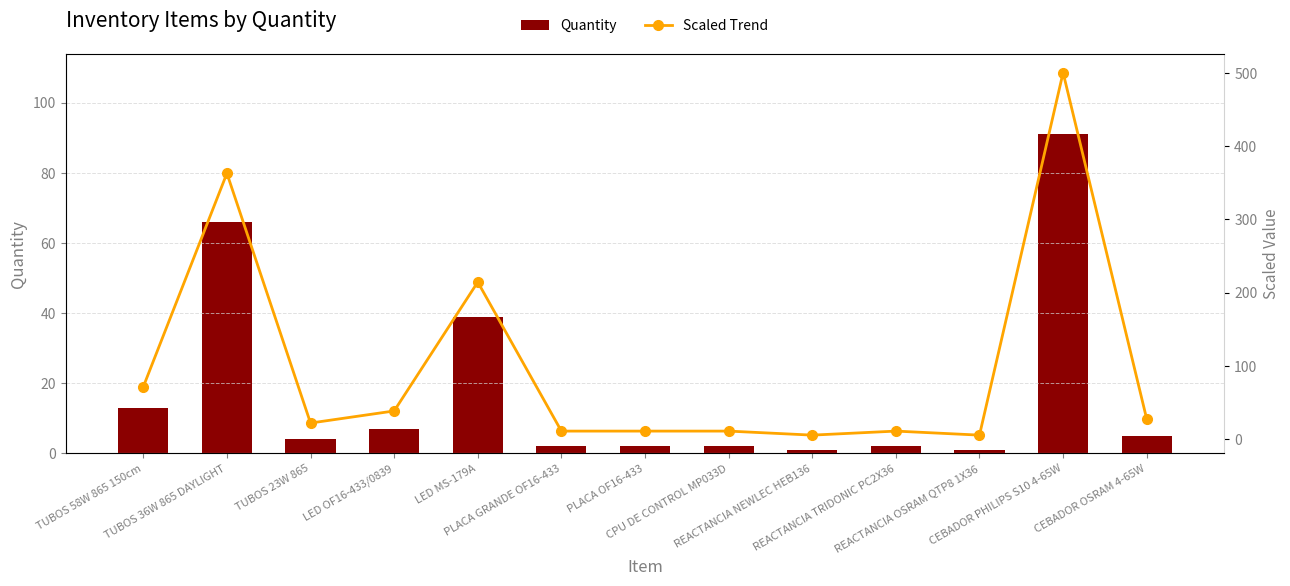

Rank the series at REACTANCIA TRIDONIC PC2X36 from highest to lowest value.

Scaled Trend, Quantity